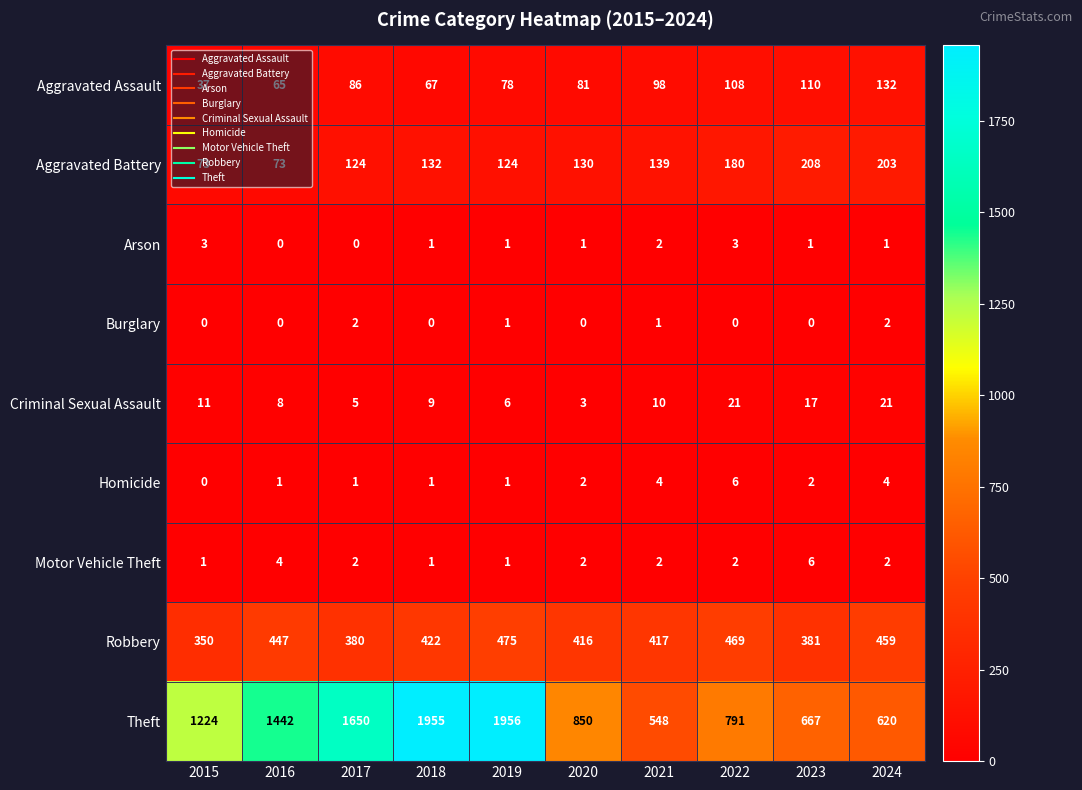

What is the total value across all series at 2021?

1221